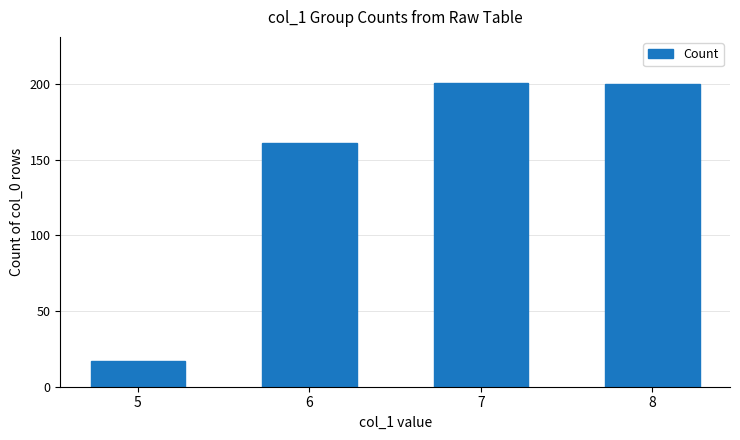

What is the value of the 3rd bar from the left?

201